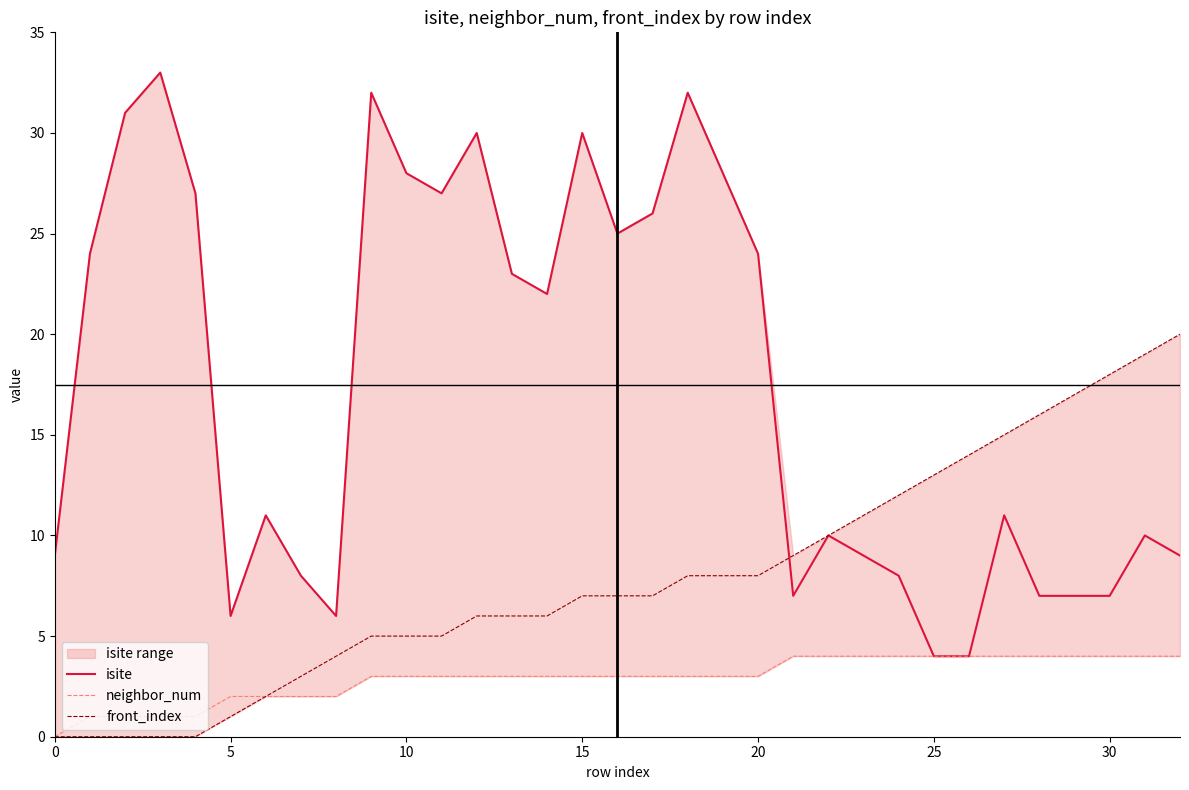

True or false: isite has a value of 7 at 30.

True